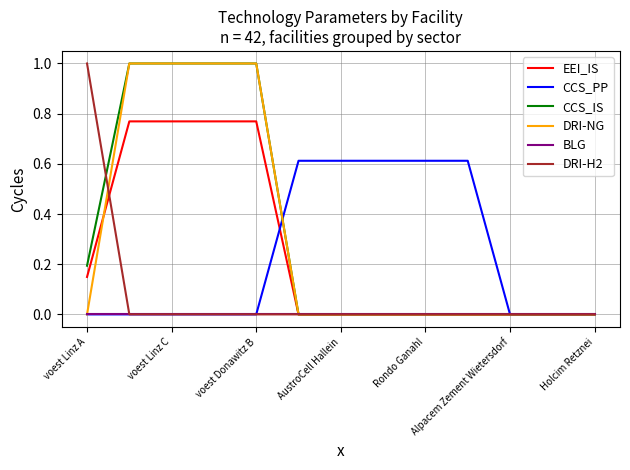

What is the maximum value for CCS_IS?

1.0